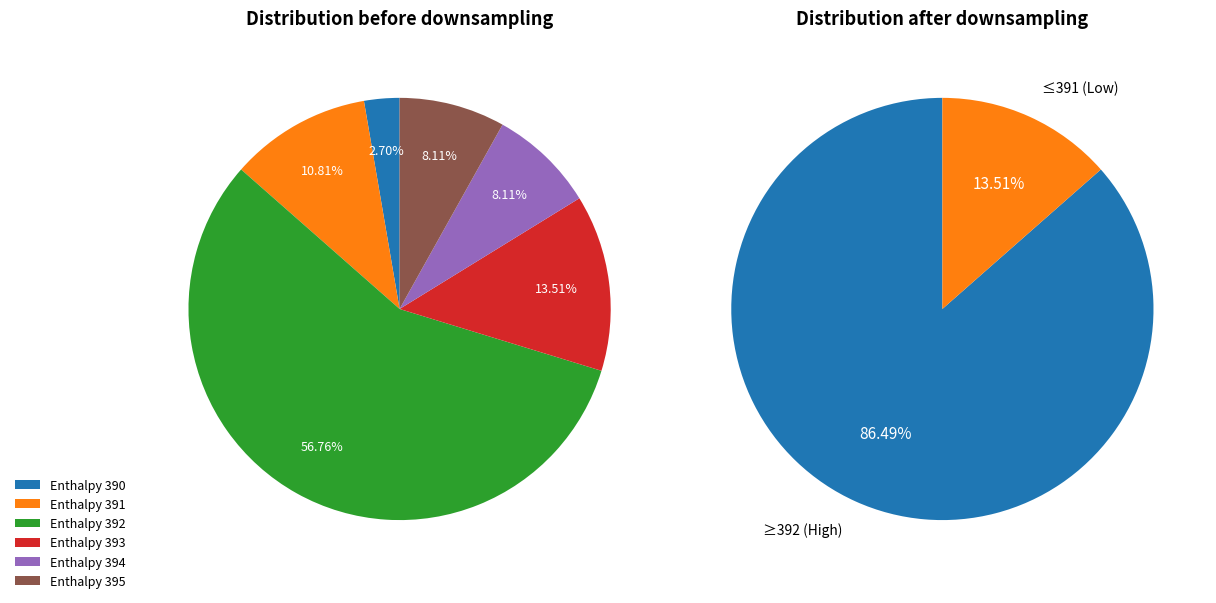

To the nearest percent, what is the combined percentage of 391 and 394?

19%